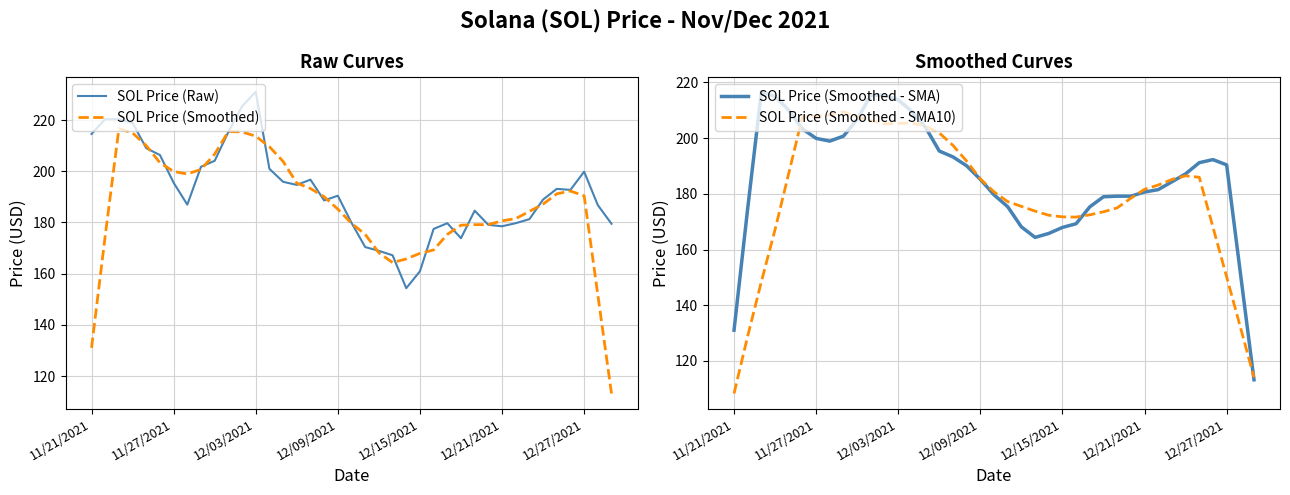

Rank the series by their maximum value, from lowest to highest.

SOL Price (Smoothed - SMA10), SOL Price (Smoothed), SOL Price (Smoothed - SMA), SOL Price (Raw)